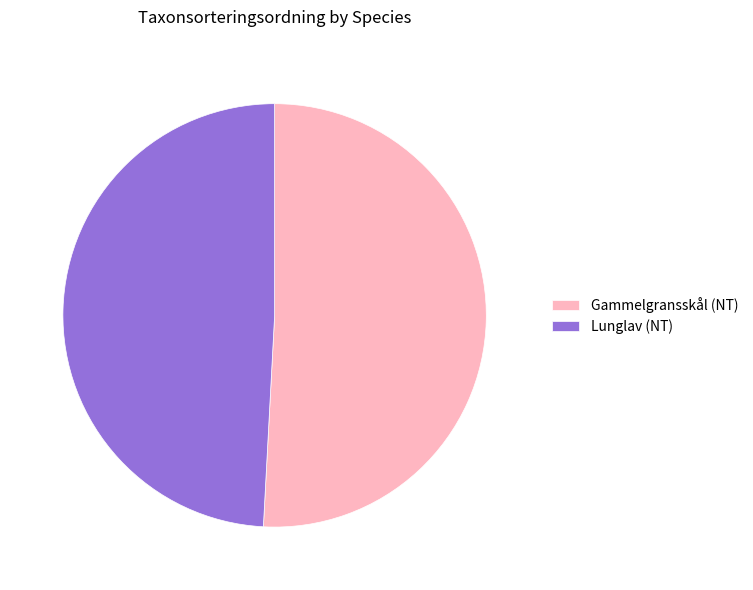

True or false: Lunglav (NT) accounts for 64% of the total.

False